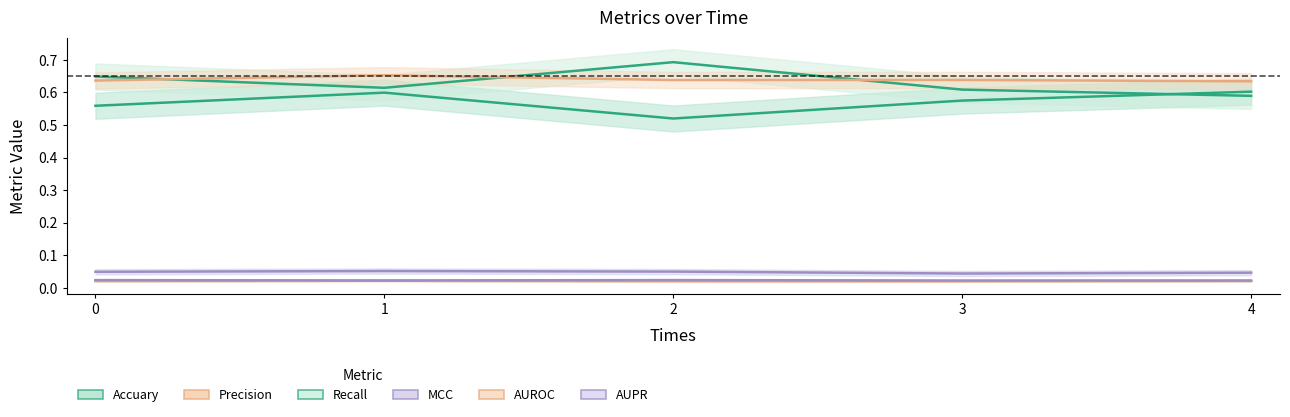

What is the maximum value shown in the chart?

0.7